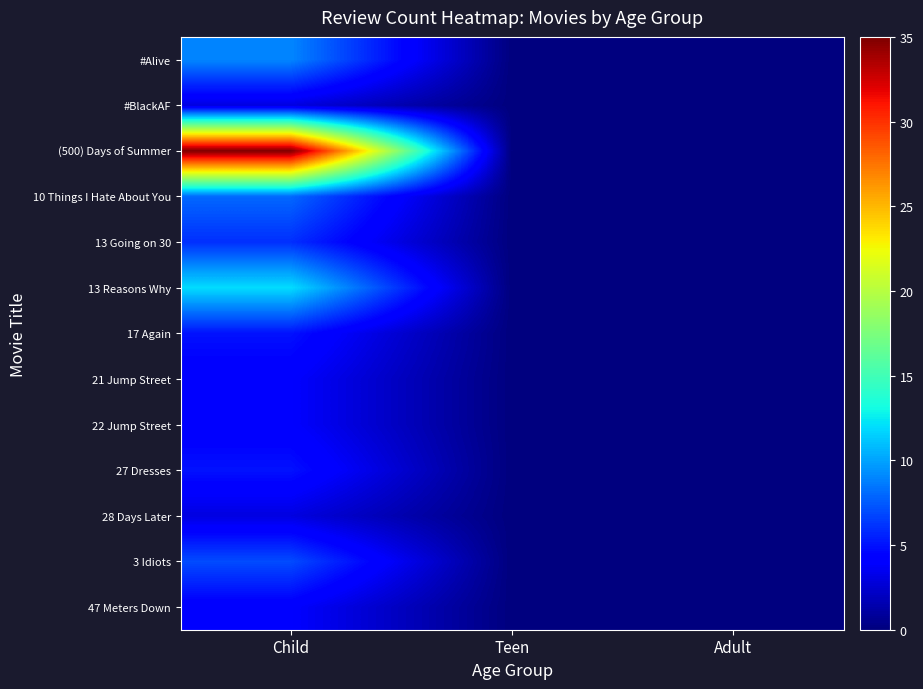

Reading right to left, extract all data points from this chart.

#Alive: Adult=0	Teen=0	Child=9
#BlackAF: Adult=0	Teen=0	Child=3
(500) Days of Summer: Adult=0	Teen=0	Child=35
10 Things I Hate About You: Adult=0	Teen=0	Child=8
13 Going on 30: Adult=0	Teen=0	Child=6
13 Reasons Why: Adult=0	Teen=0	Child=12
17 Again: Adult=0	Teen=0	Child=5
21 Jump Street: Adult=0	Teen=0	Child=4
22 Jump Street: Adult=0	Teen=0	Child=4
27 Dresses: Adult=0	Teen=0	Child=5
28 Days Later: Adult=0	Teen=0	Child=3
3 Idiots: Adult=0	Teen=0	Child=7
47 Meters Down: Adult=0	Teen=0	Child=4